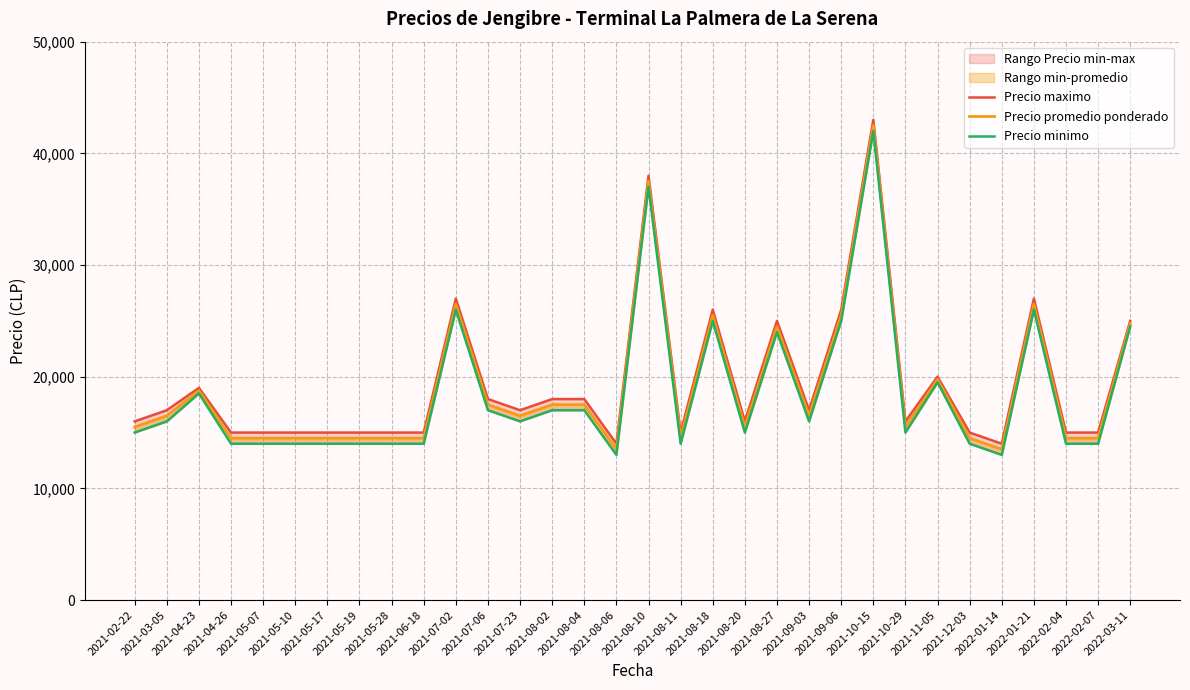

What is the sum of the Precio minimo values at 2022-03-11 and 2021-08-06?

37500